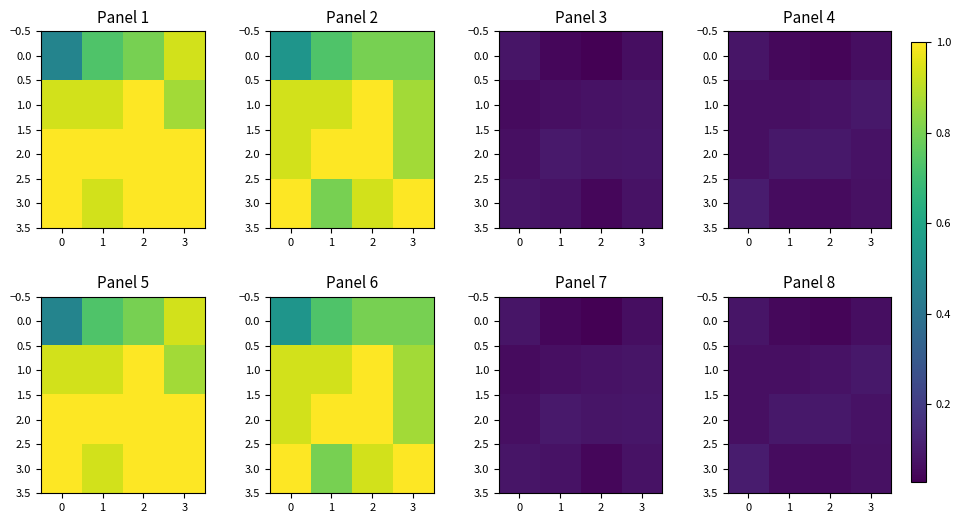

The value of 1.0 at 1 is 0.1. True or false?

True